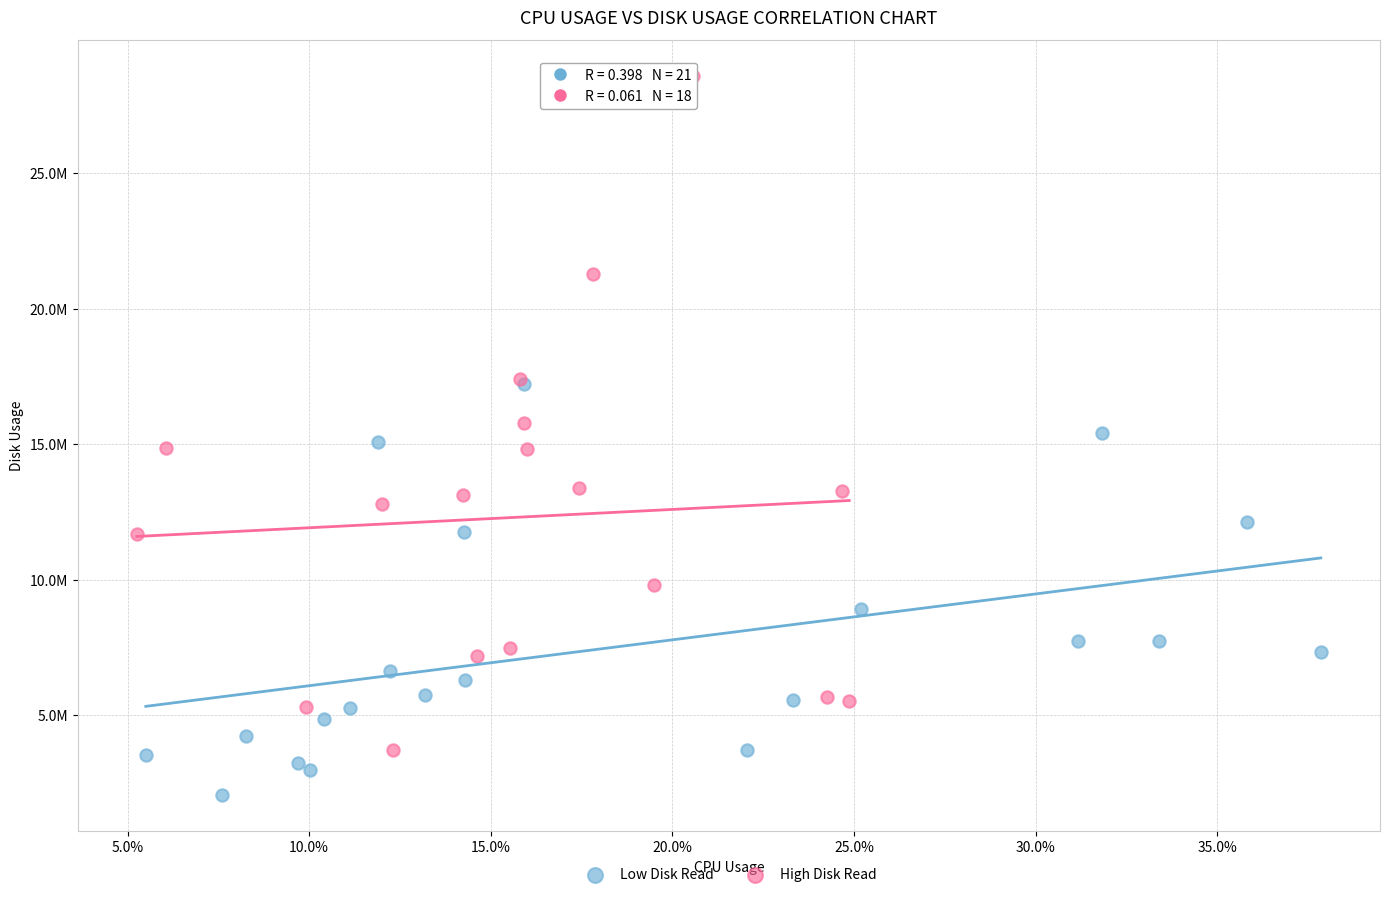

Which series has the widest spread of Y values?

High Disk Read